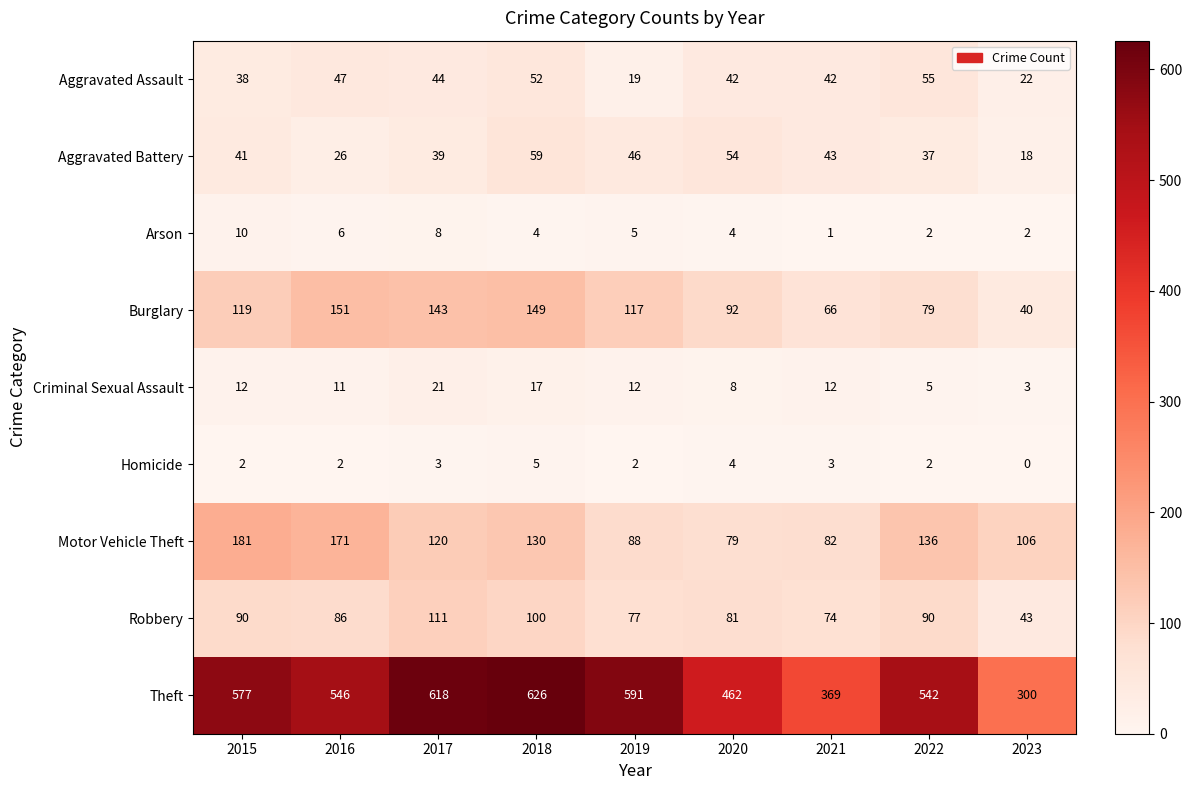

The value of Burglary at 2020 is 27. True or false?

False